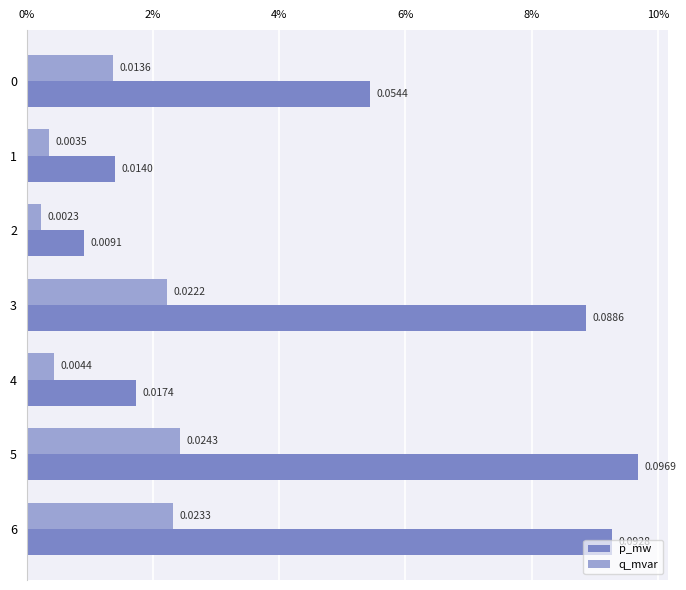

What is the maximum value shown in the chart?

0.1